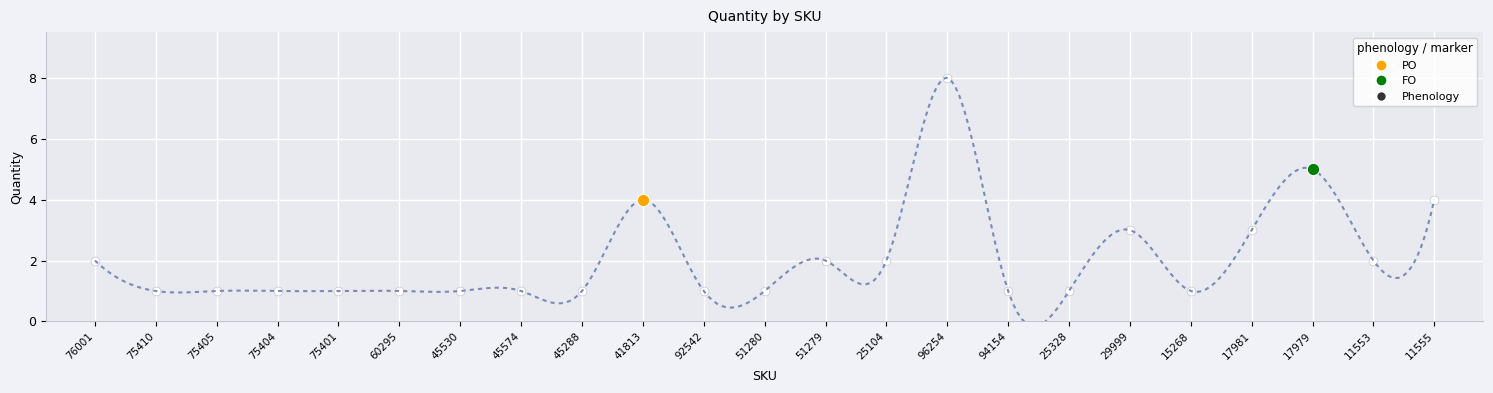

What is the ratio of the value at 51279 to the value at 45574?

2.0